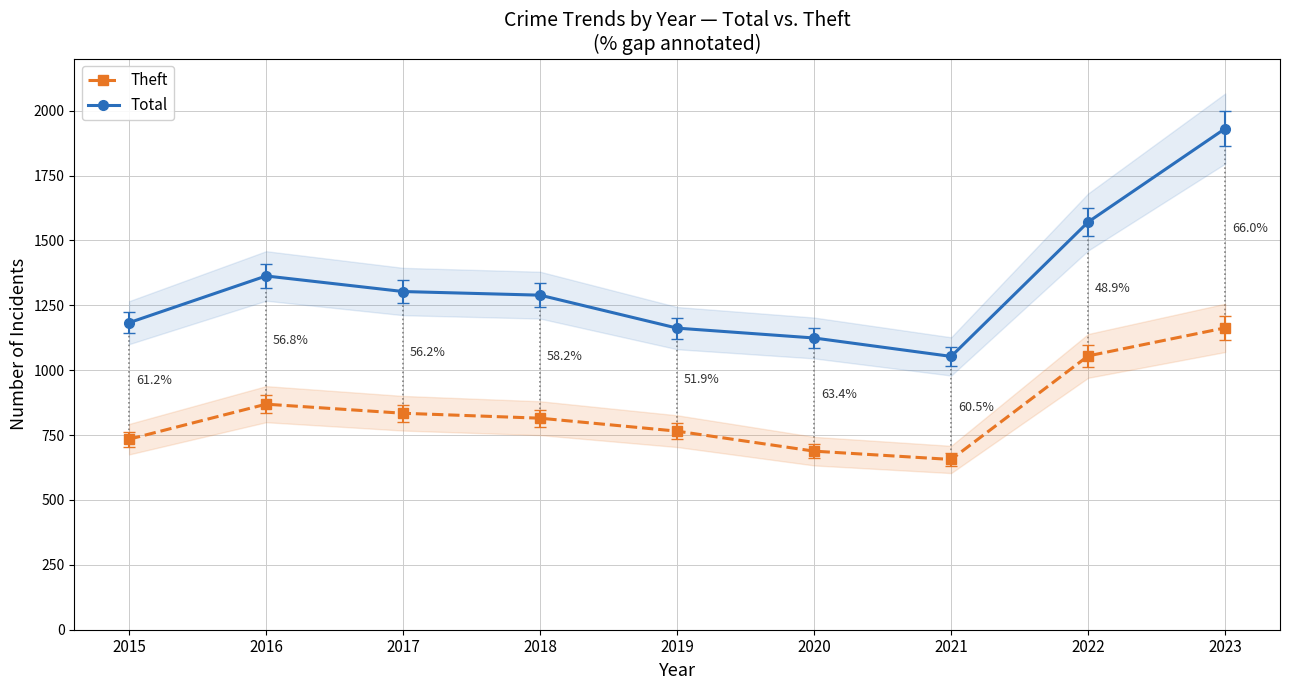

Between 2020 and 2023, which series saw the biggest shift?

Total